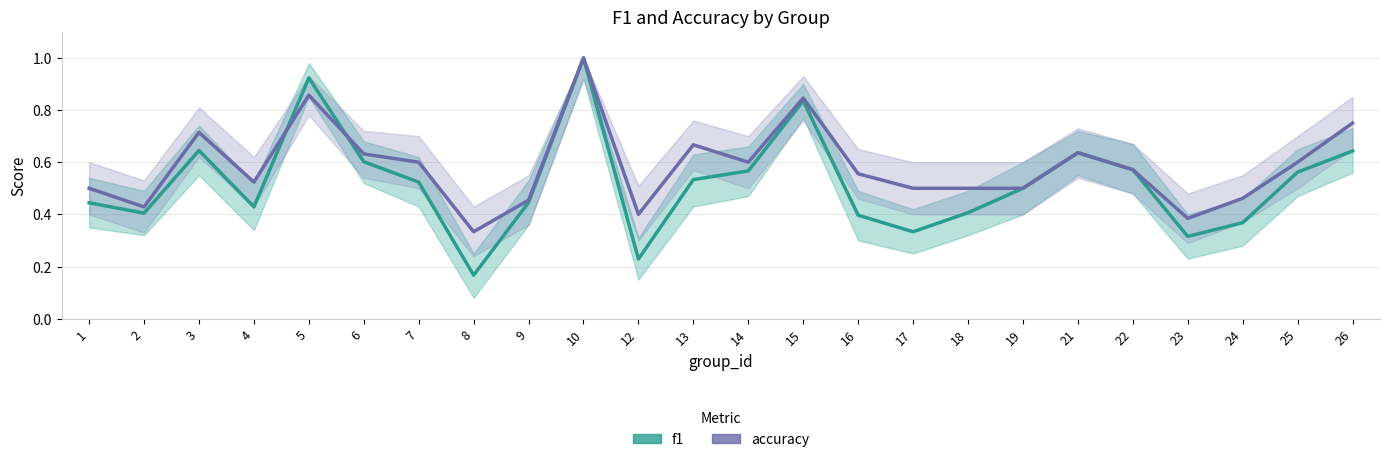

Which series ends up on top after the final intersection of accuracy and f1?

accuracy